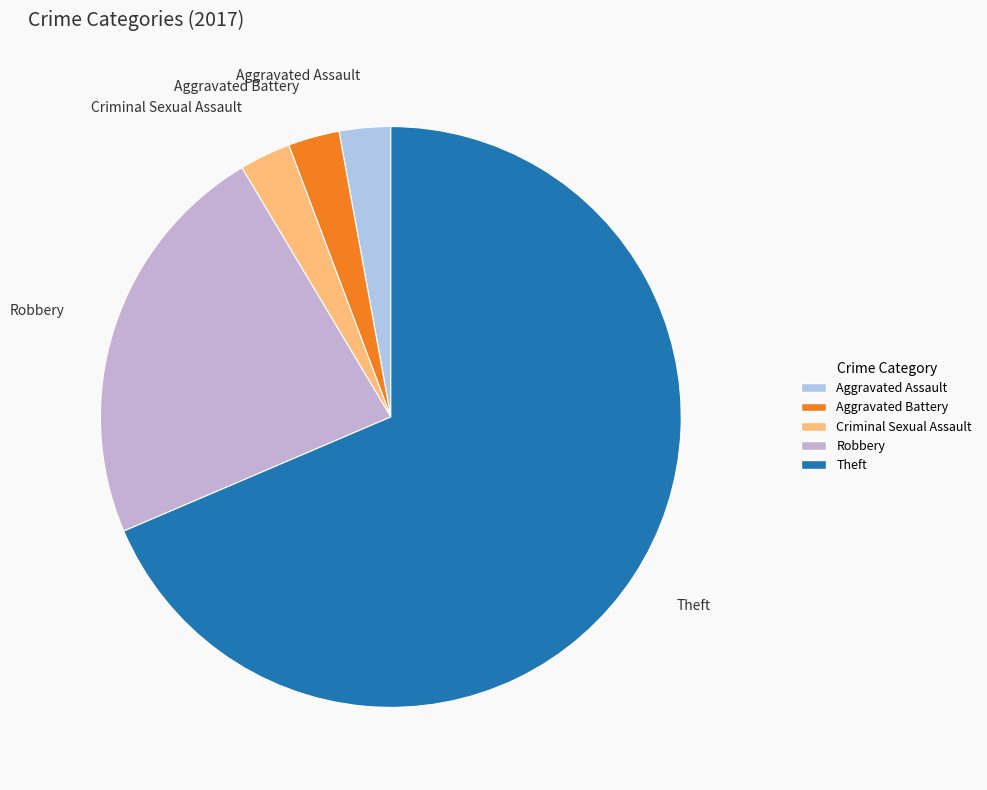

Which slice represents more than half of the pie?

Theft